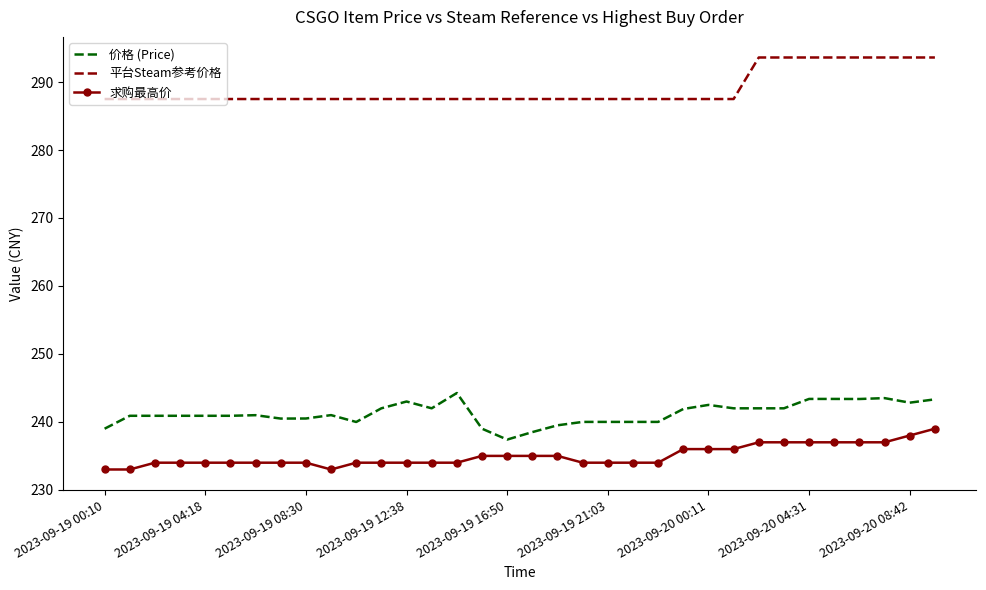

List the series in order of their peak value, lowest first.

求购最高价, 价格 (Price), 平台Steam参考价格